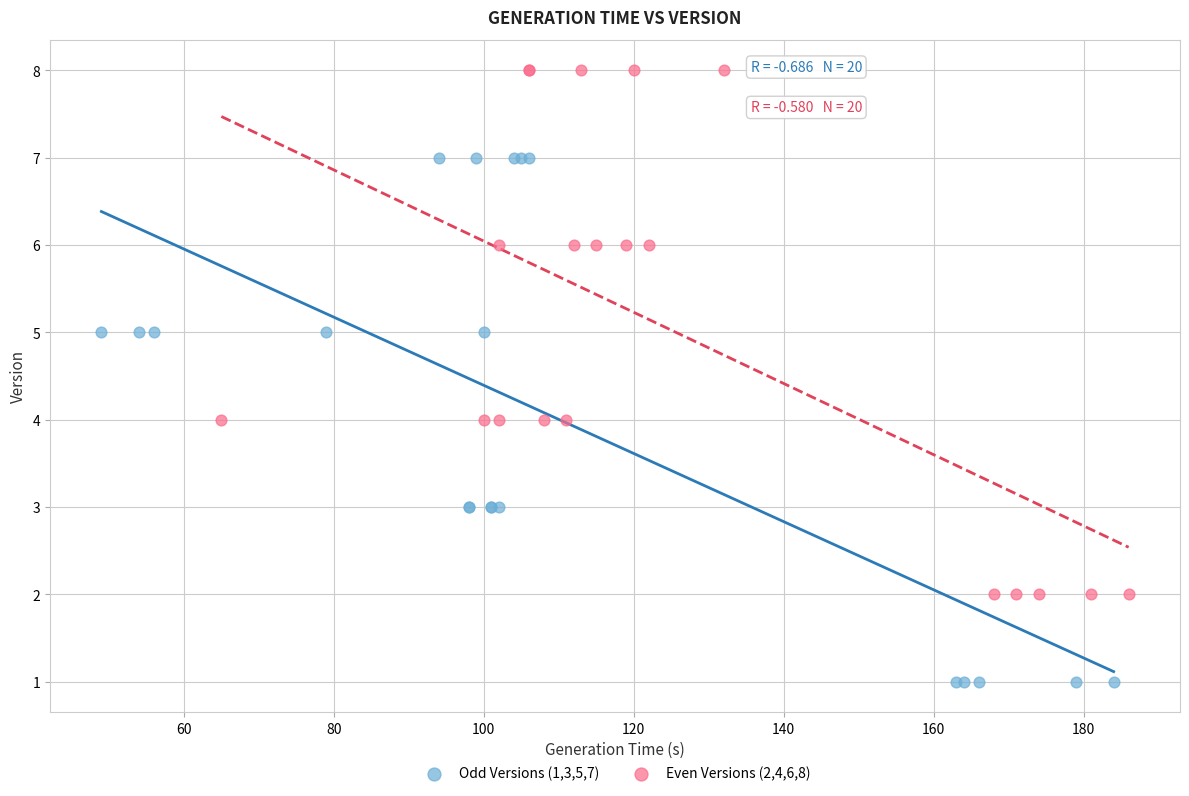

Which series contains the lowest Y value?

Odd Versions (1,3,5,7)